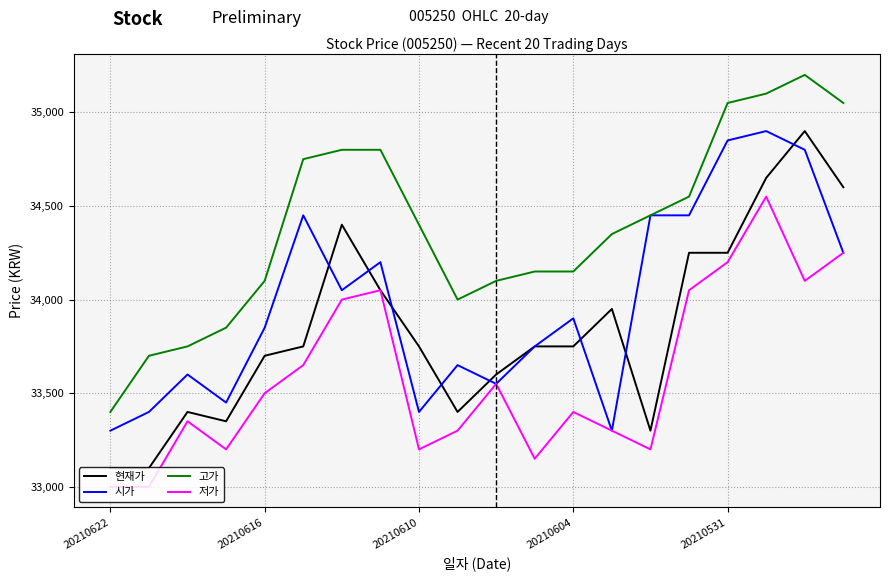

List the series in order of their overall mean, lowest first.

저가, 현재가, 시가, 고가